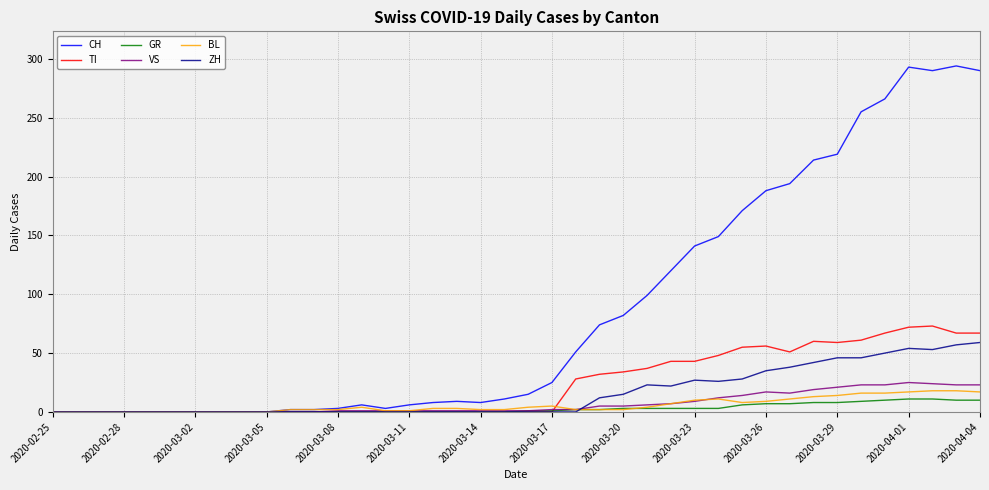

Which series has the largest total across all categories?

CH